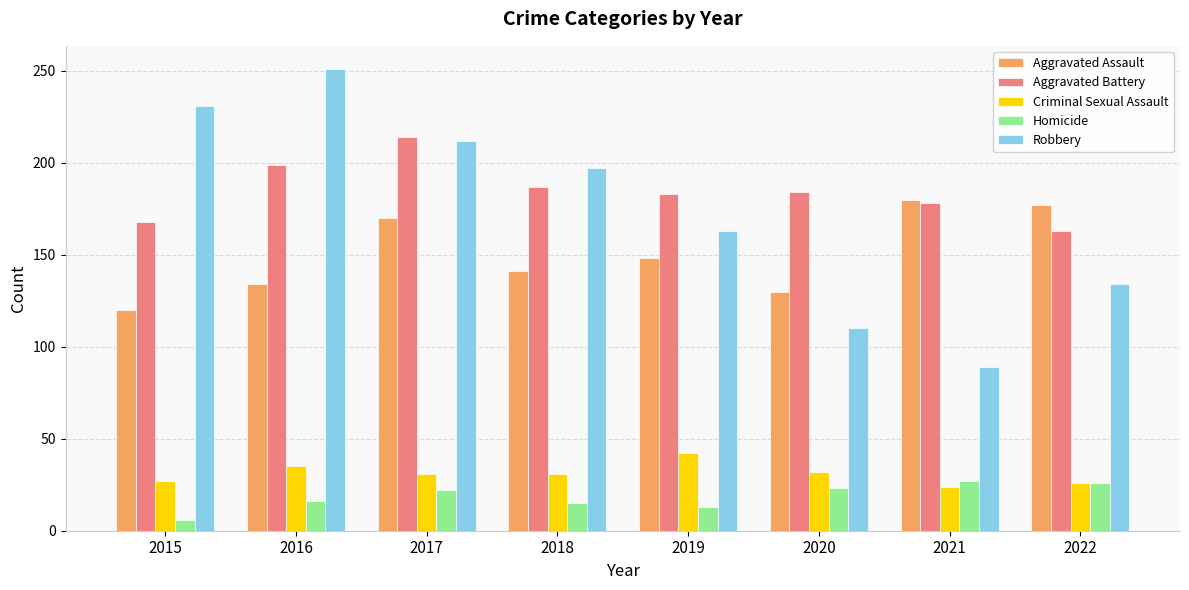

What is the sum of all Criminal Sexual Assault values?

248